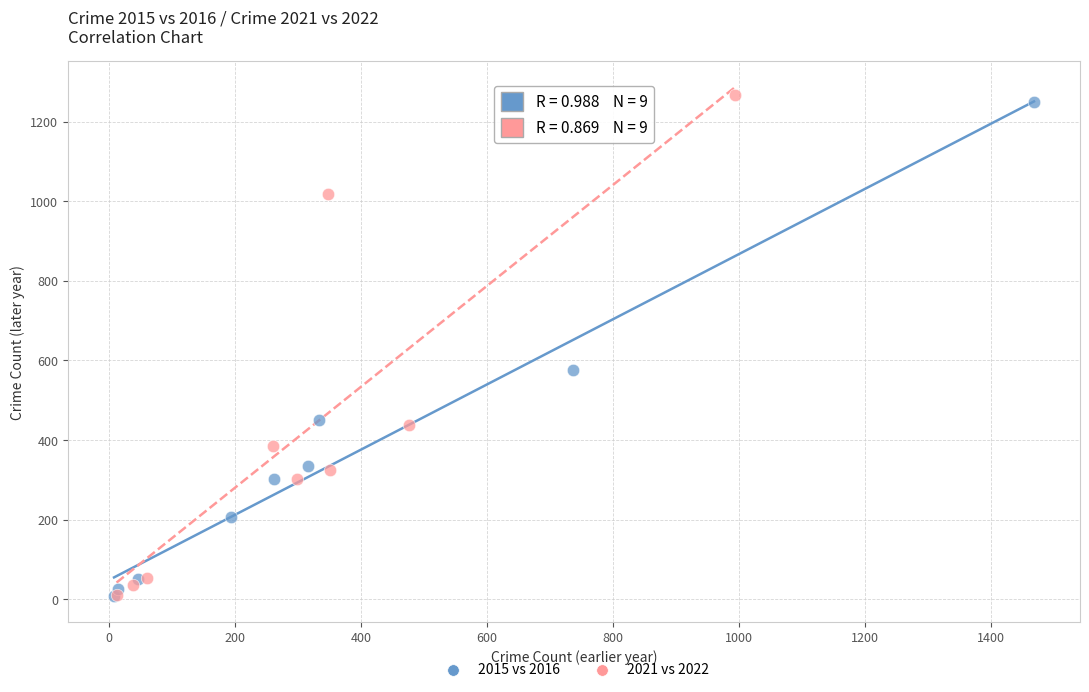

What are all the series names shown in the legend?

2015 vs 2016, 2021 vs 2022